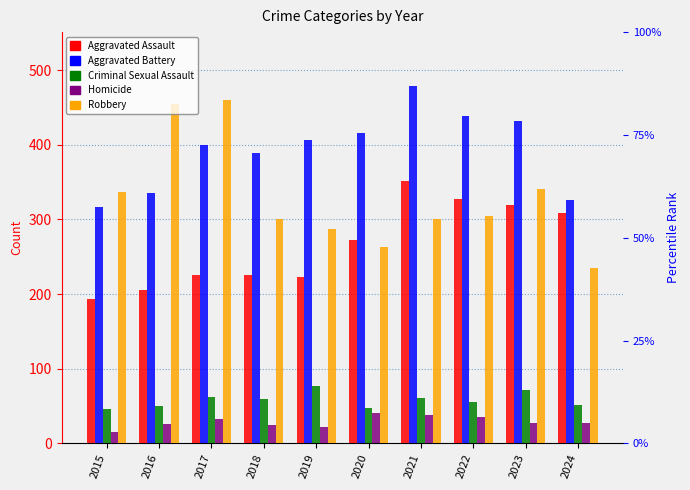

What is the sum of the Criminal Sexual Assault values at 2020 and 2023?

120